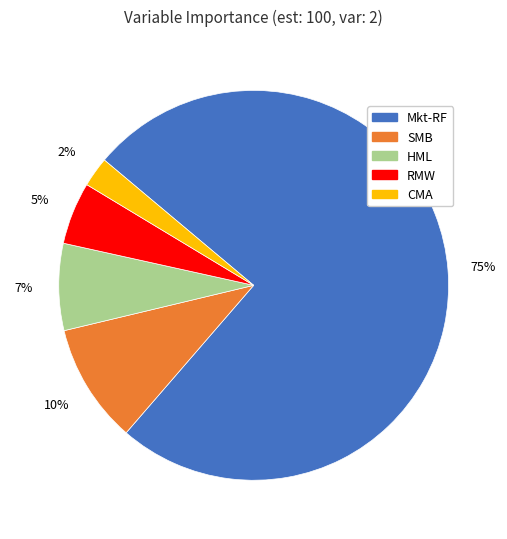

Which has a higher value, HML or SMB?

SMB